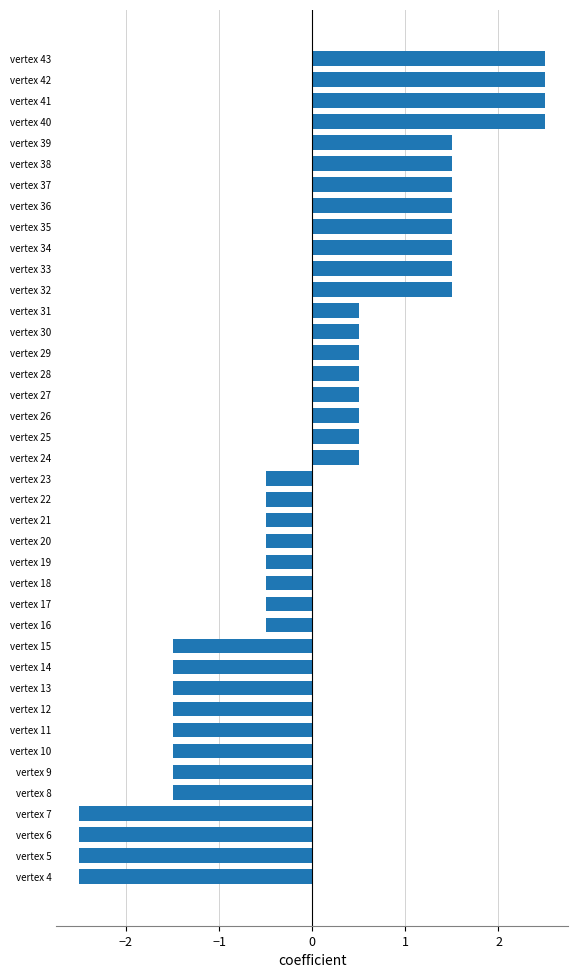

True or false: the data shows 1.5 at vertex 39.

True